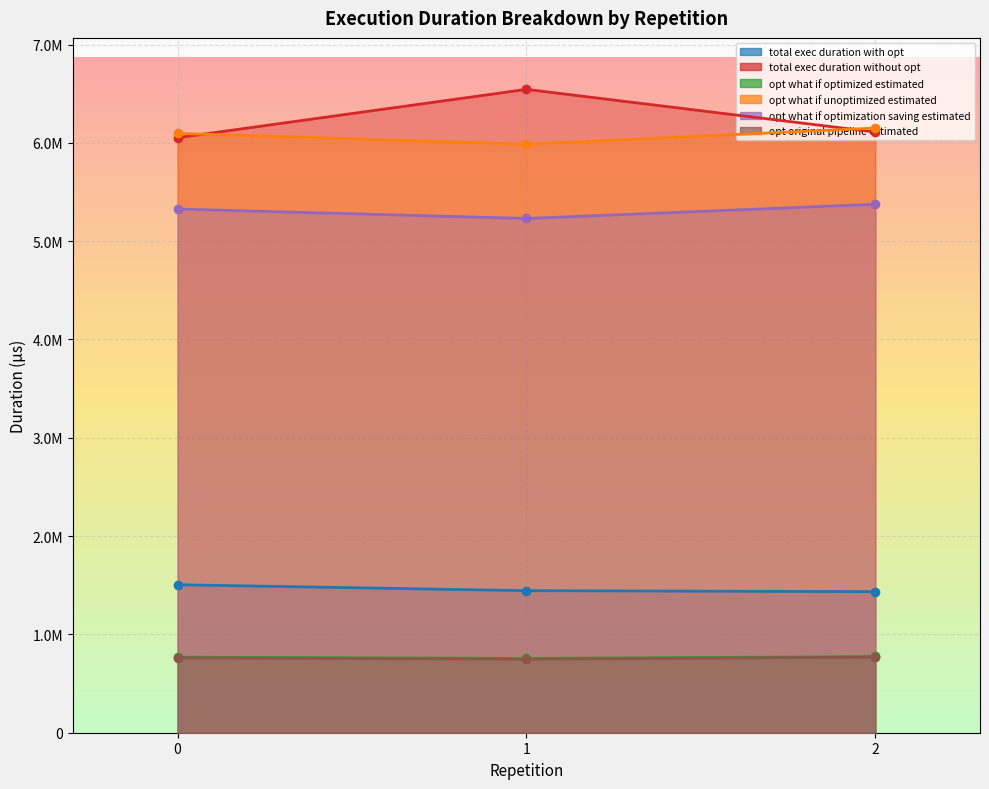

Is the value of opt_what_if_optimization_saving_estimated at 1 greater than the value of opt_original_pipeline_estimated at 0?

Yes